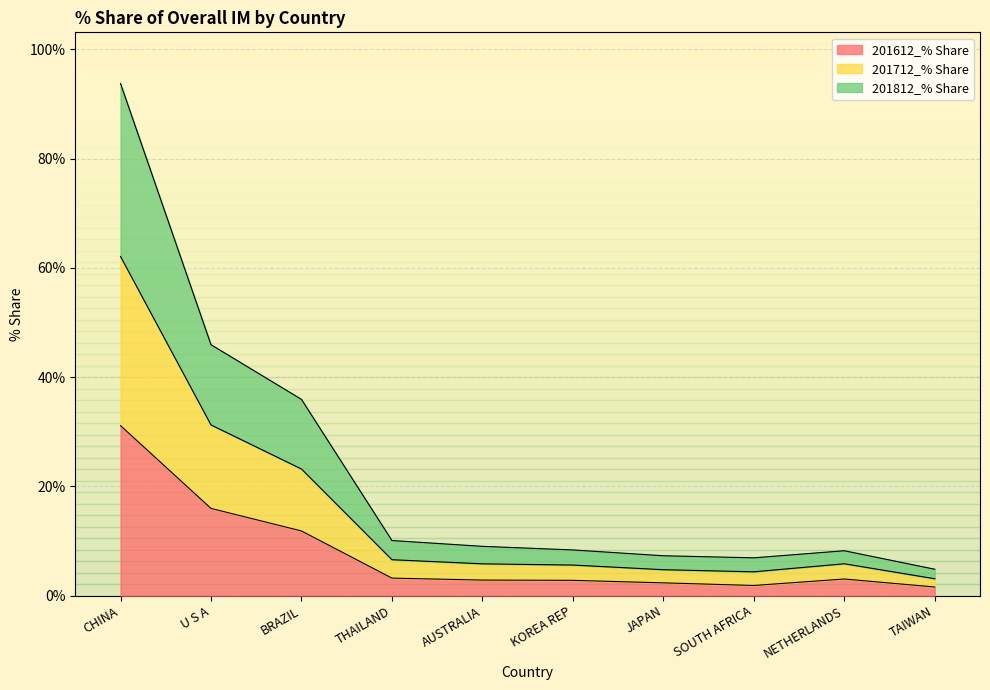

Which series has the largest range (max minus min)?

201812_% Share